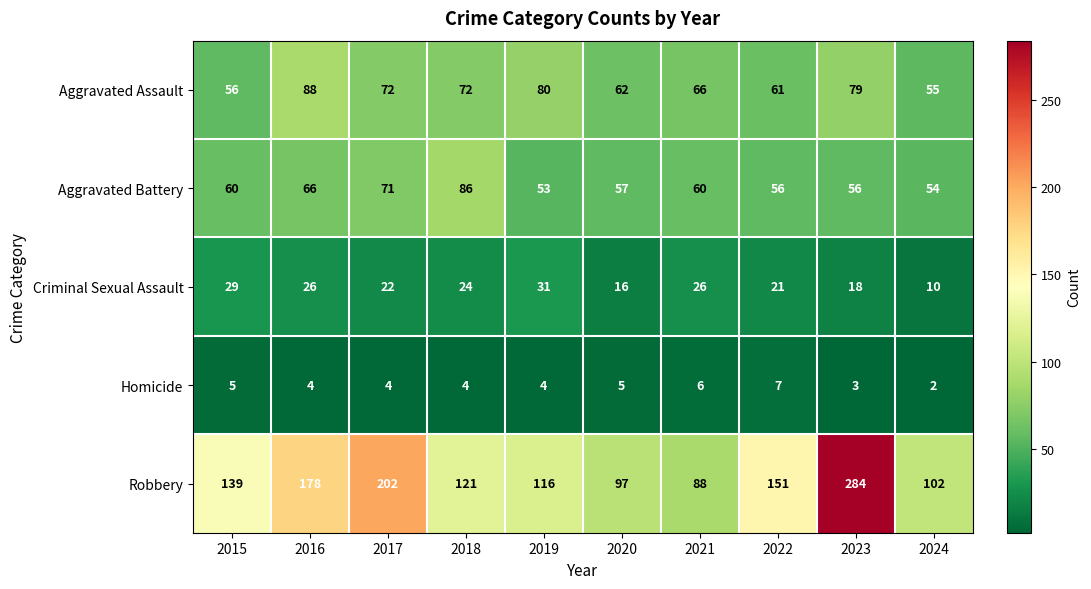

What is the difference between the Aggravated Assault values at 2017 and 2021?

6